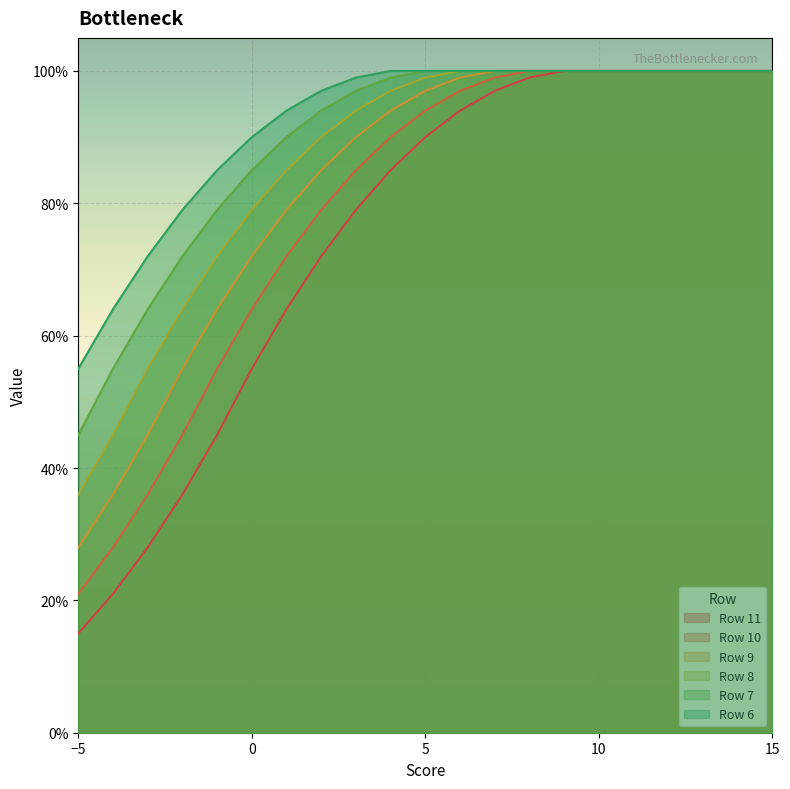

At which category does the chart reach its minimum across all series?

−5